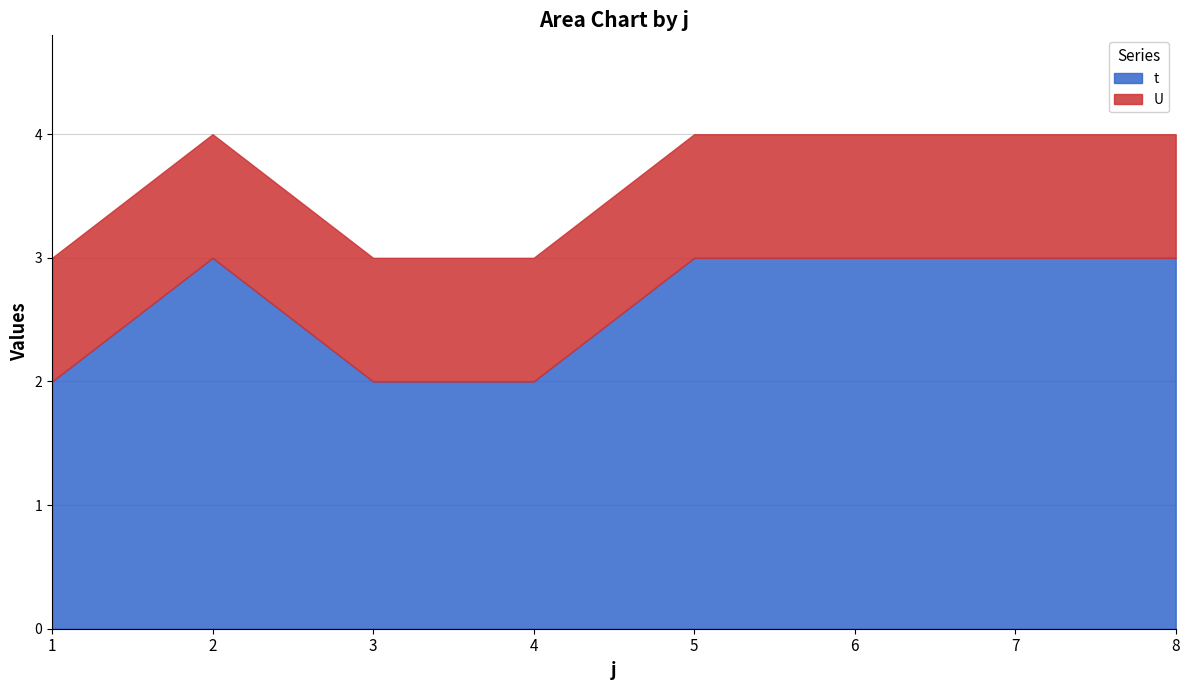

What is the difference between the highest and lowest values at 1?

1